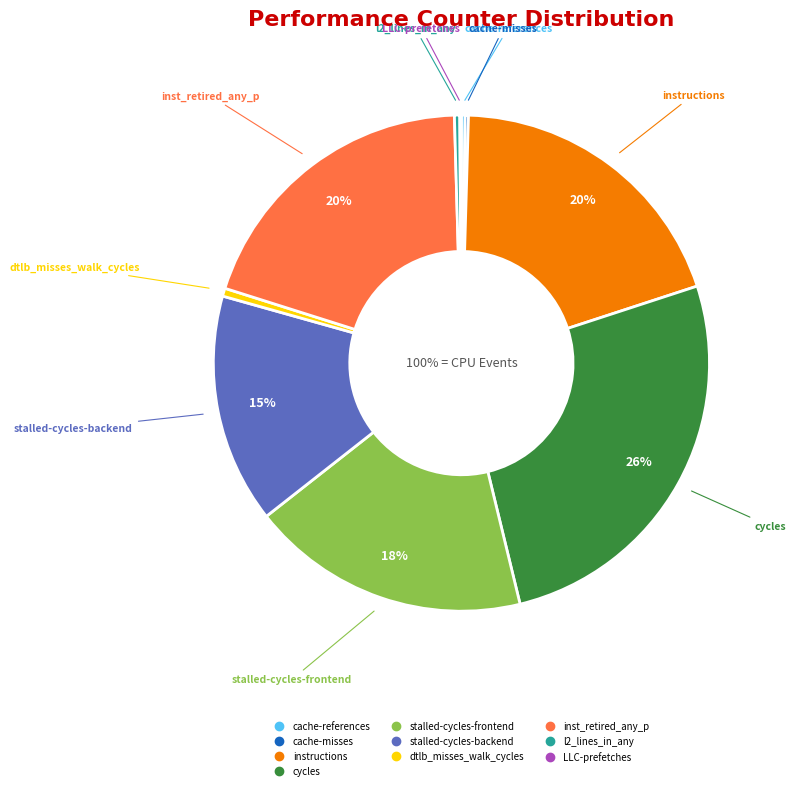

How many segments does this pie chart have?

10